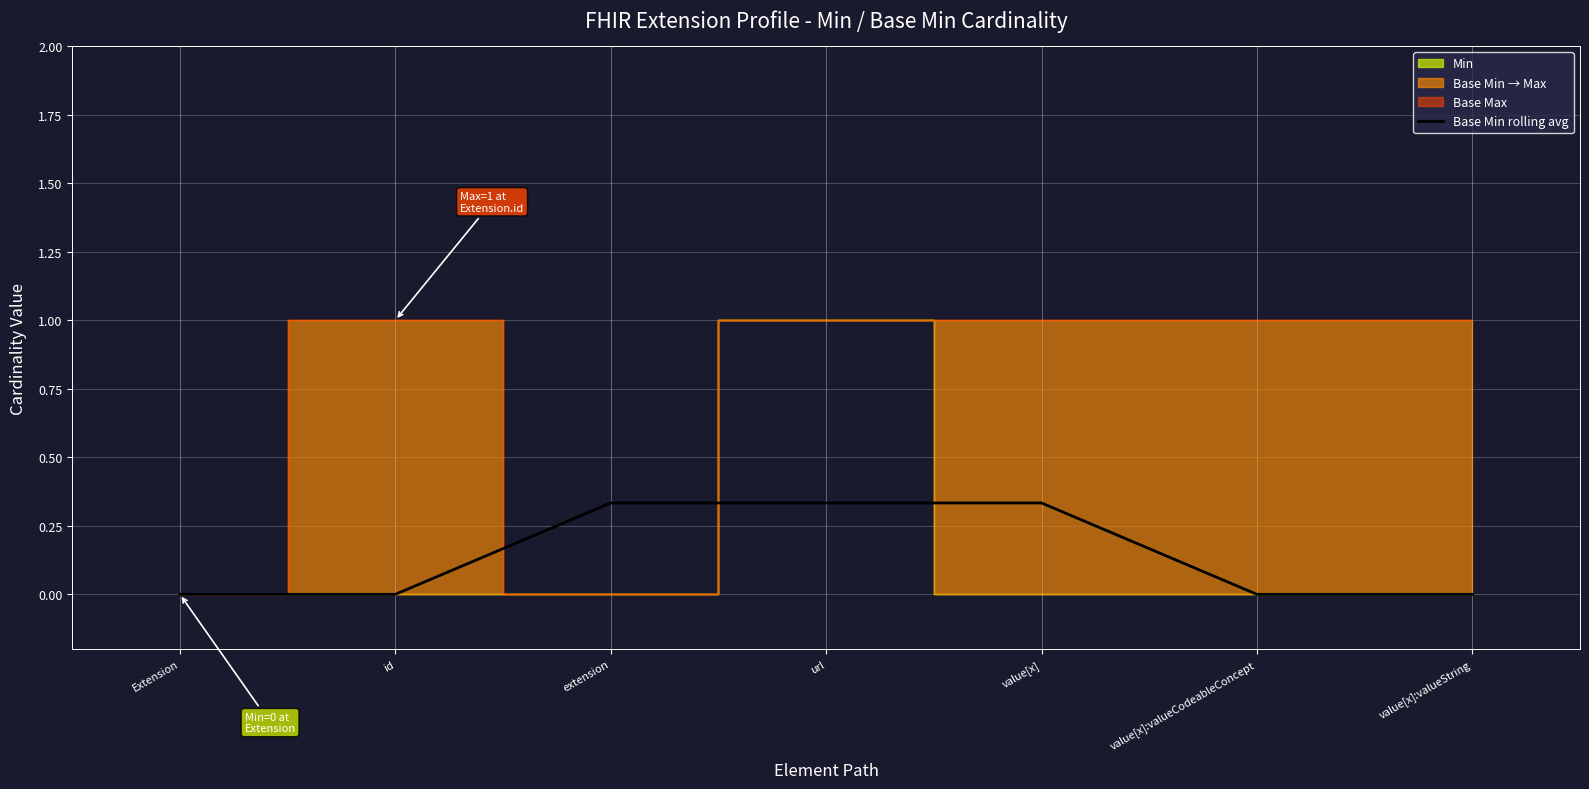

Is it true that Base Min rolling avg equals 0.0 at value[x]:valueString?

True